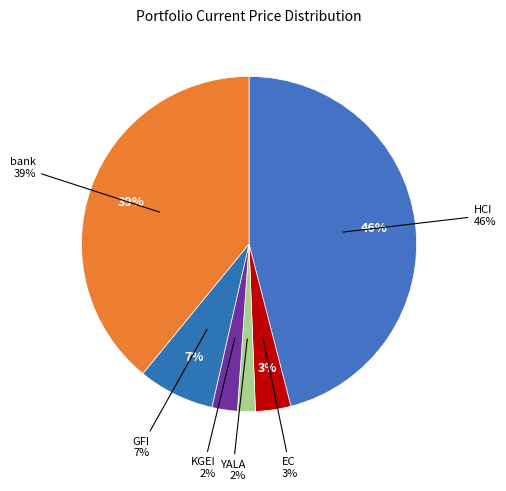

Is the sum of HCI and GFI greater than half?

Yes